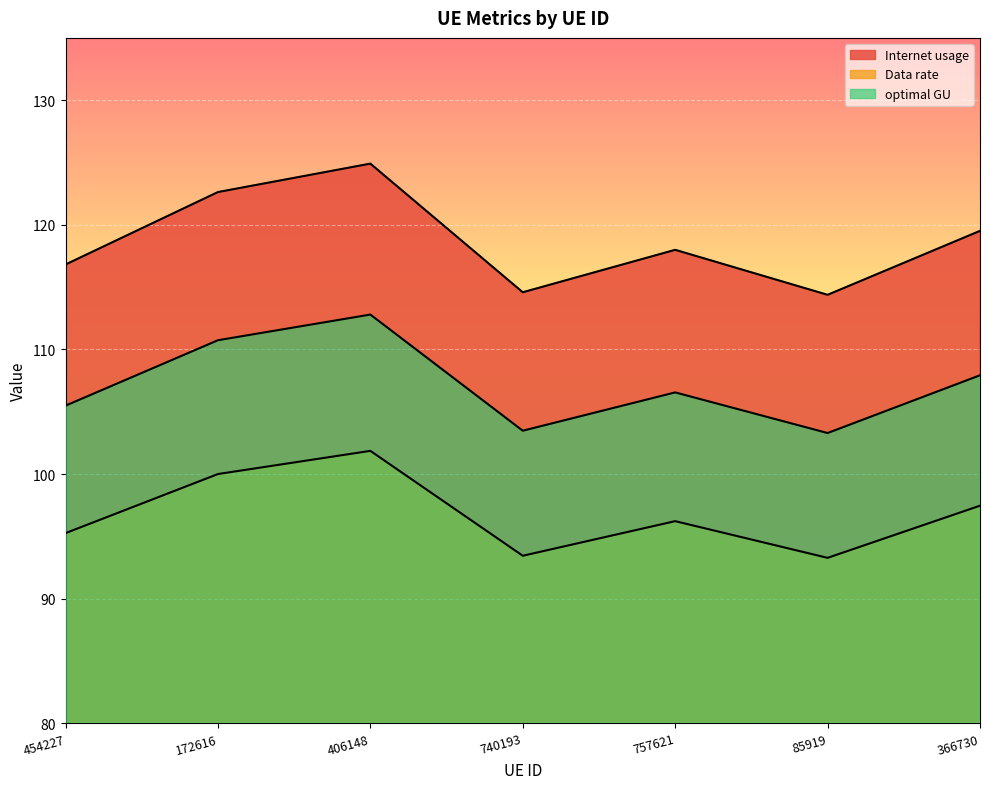

Is it true that Internet usage equals 213.1 at 366730?

False